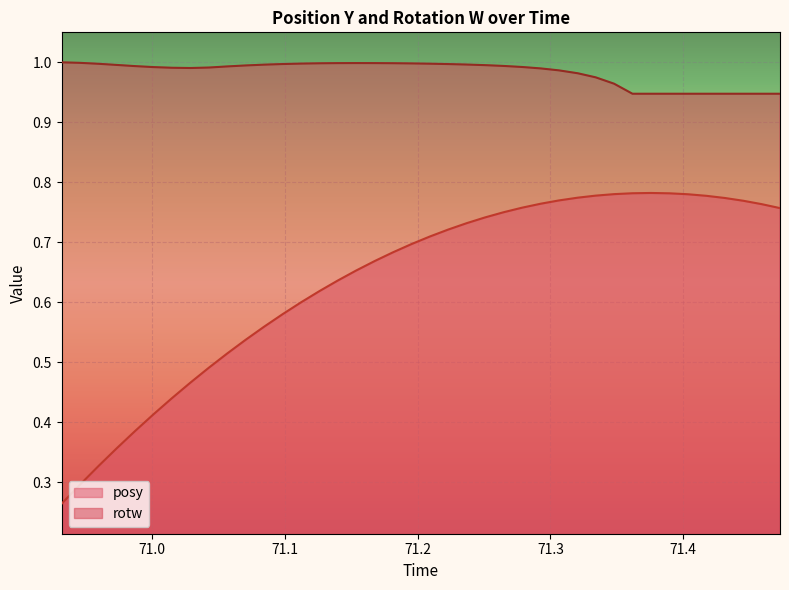

Between 70.97321 and 71.18152, which series saw the biggest shift?

posy